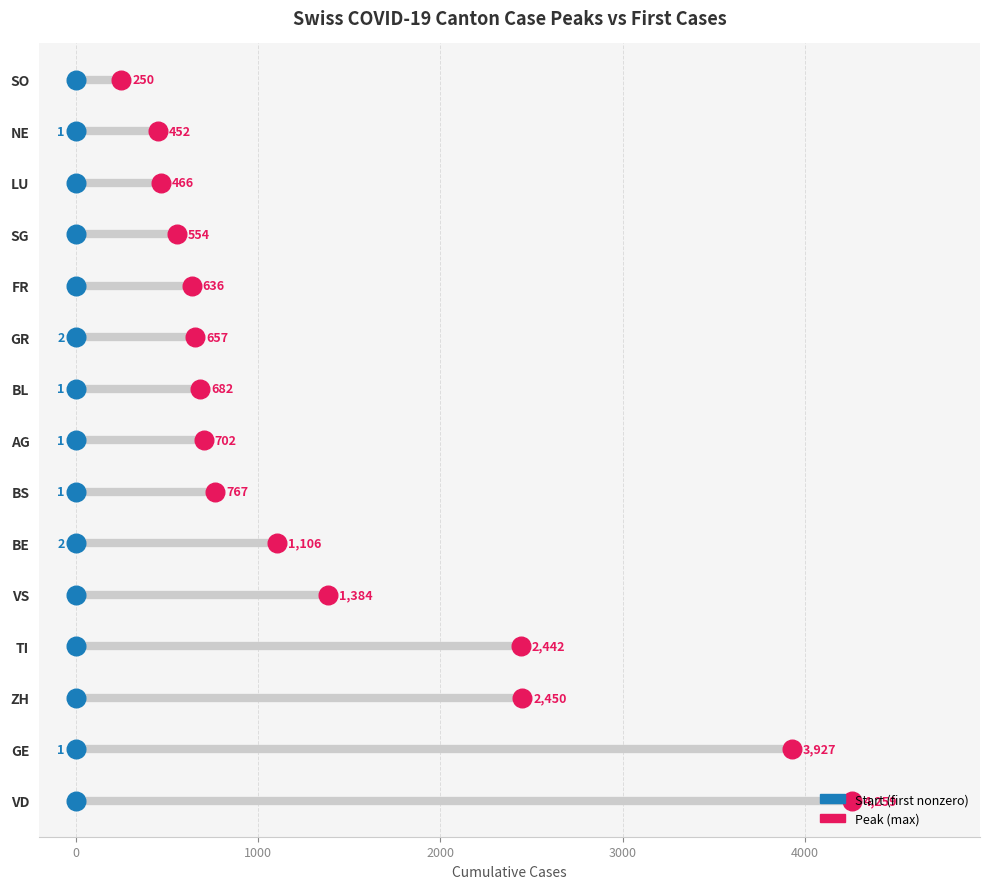

What are all the series names shown in the legend?

Start (first nonzero), Peak (max)